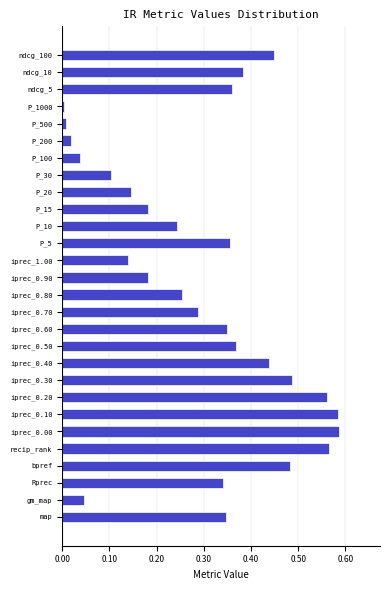

What is the sum of all values?

8.3